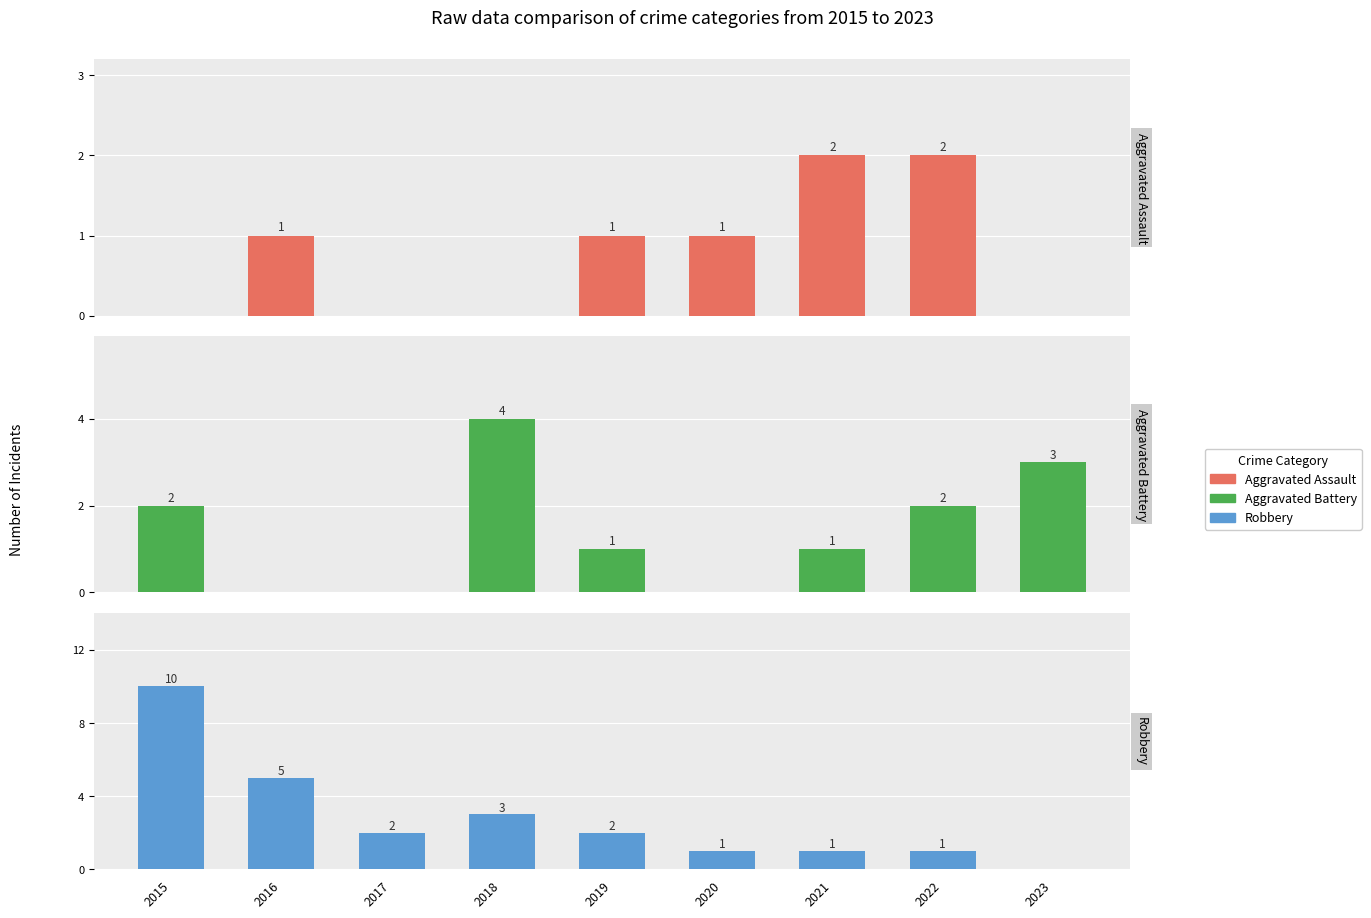

Is it true that Aggravated Assault equals 1 at 2016?

True